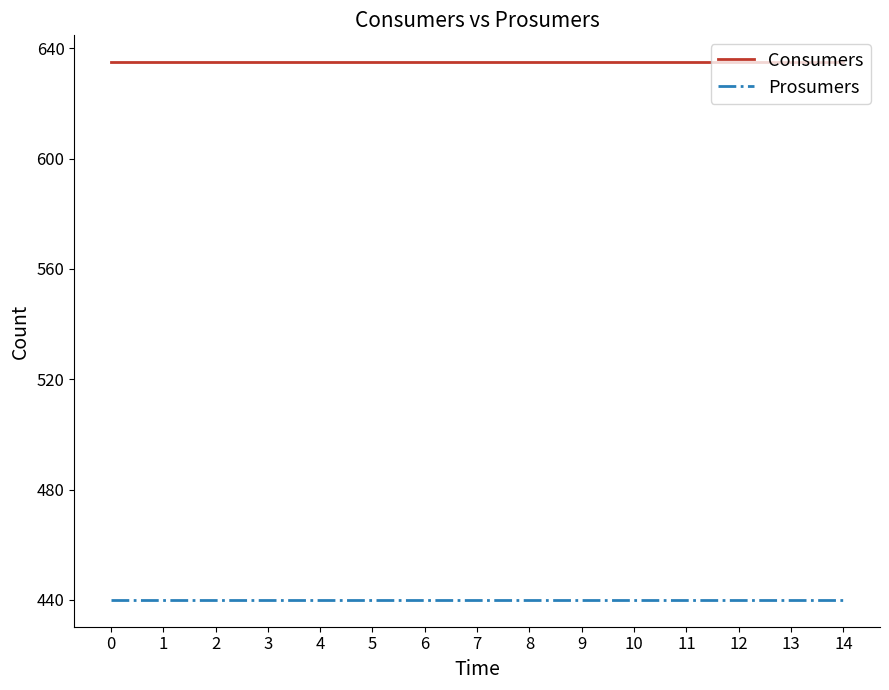

Is it true that Consumers equals 635 at 6?

True